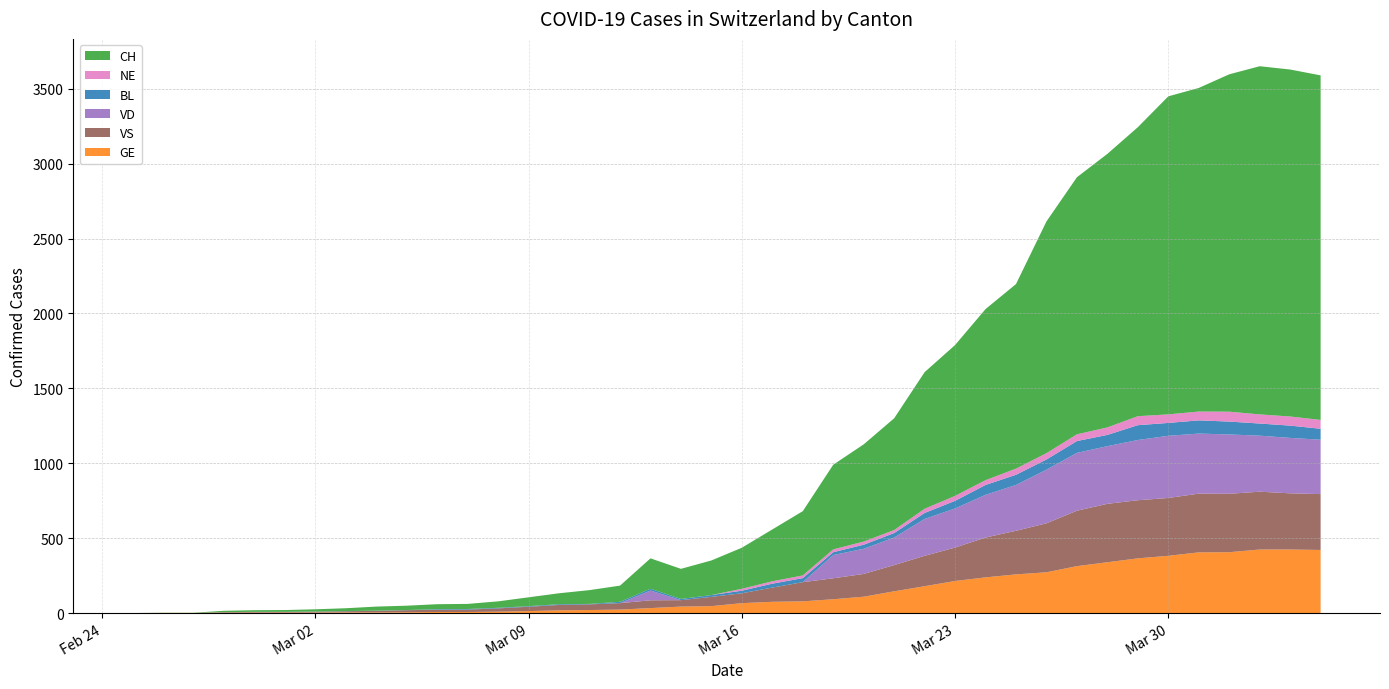

Reading left to right, list all the values displayed in this chart.

CH: 0	1	1	9	11	12	15	19	27	29	33	34	43	59	73	92	108	203	201	231	274	346	429	565	649	746	912	1007	1142	1232	1547	1716	1826	1929	2123	2160	2252	2324	2316	2300
GE: 0	1	1	2	3	3	3	4	4	5	7	7	9	13	18	20	23	33	43	46	66	75	78	92	109	145	179	214	238	258	272	313	339	365	382	405	406	424	424	421
BL: 0	0	0	0	1	1	1	1	1	1	4	4	4	4	5	3	9	12	8	12	17	26	27	19	27	30	40	51	66	68	68	79	75	99	86	88	86	81	82	73
VD: 0	0	0	0	0	0	0	0	0	0	0	0	0	0	0	0	0	65	0	0	0	0	0	155	168	184	246	261	285	306	358	386	385	402	415	401	396	374	370	363
VS: 0	0	0	4	4	4	6	8	11	14	15	16	22	29	36	38	43	52	43	62	66	95	128	140	152	175	203	223	266	291	327	370	390	388	386	392	390	386	375	373
NE: 0	0	0	0	0	0	0	0	0	0	0	0	0	0	0	0	0	0	0	0	13	16	18	19	21	20	28	33	32	41	42	45	50	60	57	59	66	61	61	59